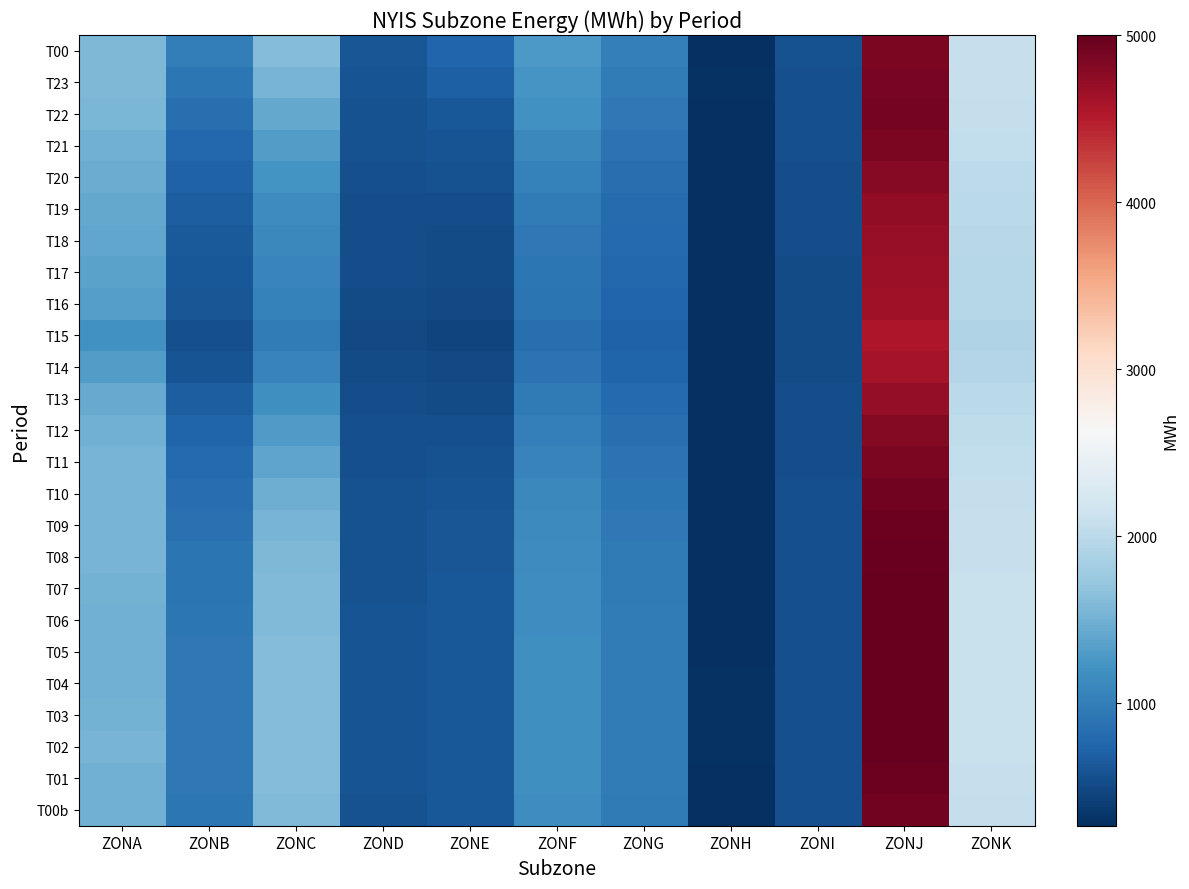

What is the minimum value shown in the chart?

265